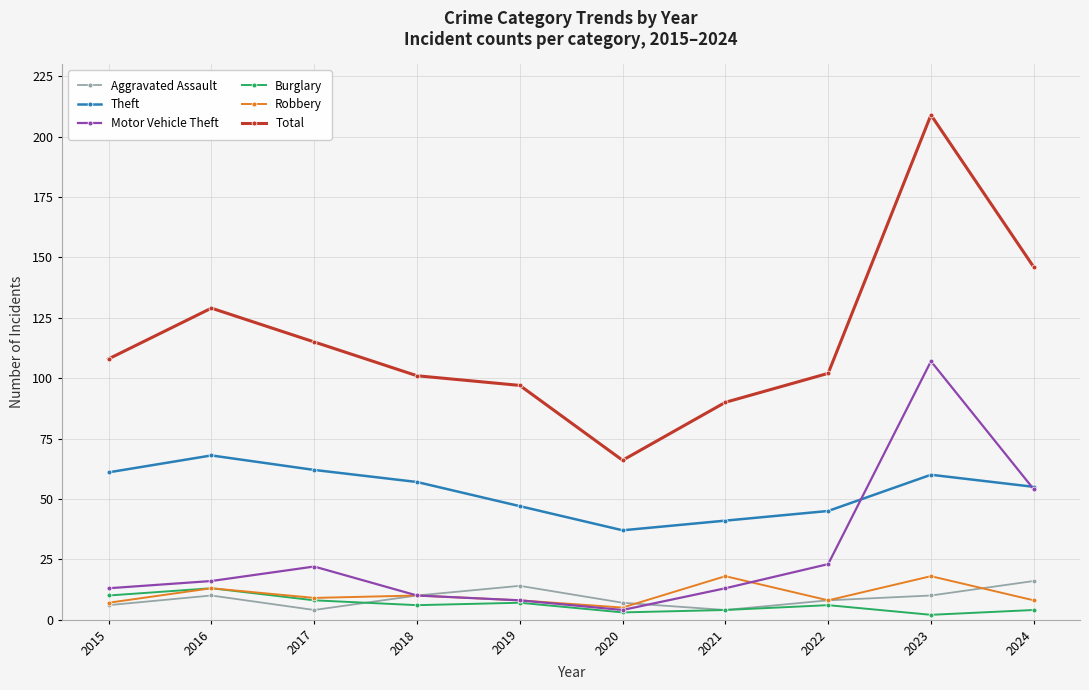

What is the difference between the second highest and second lowest values in the Total series?

56